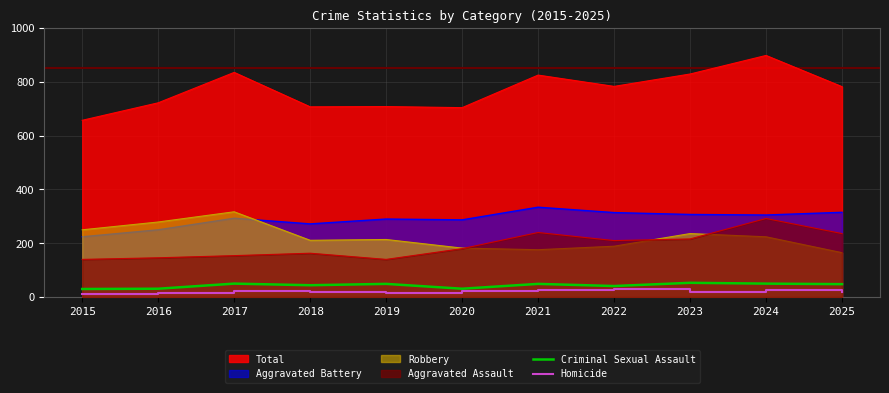

How many lines are shown in the chart?

6